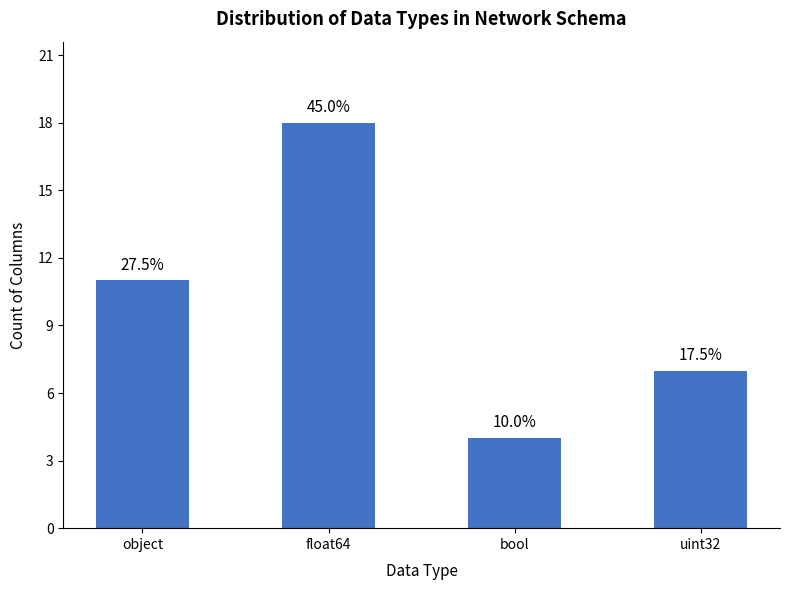

What is the label of the 1st bar from the left?

object